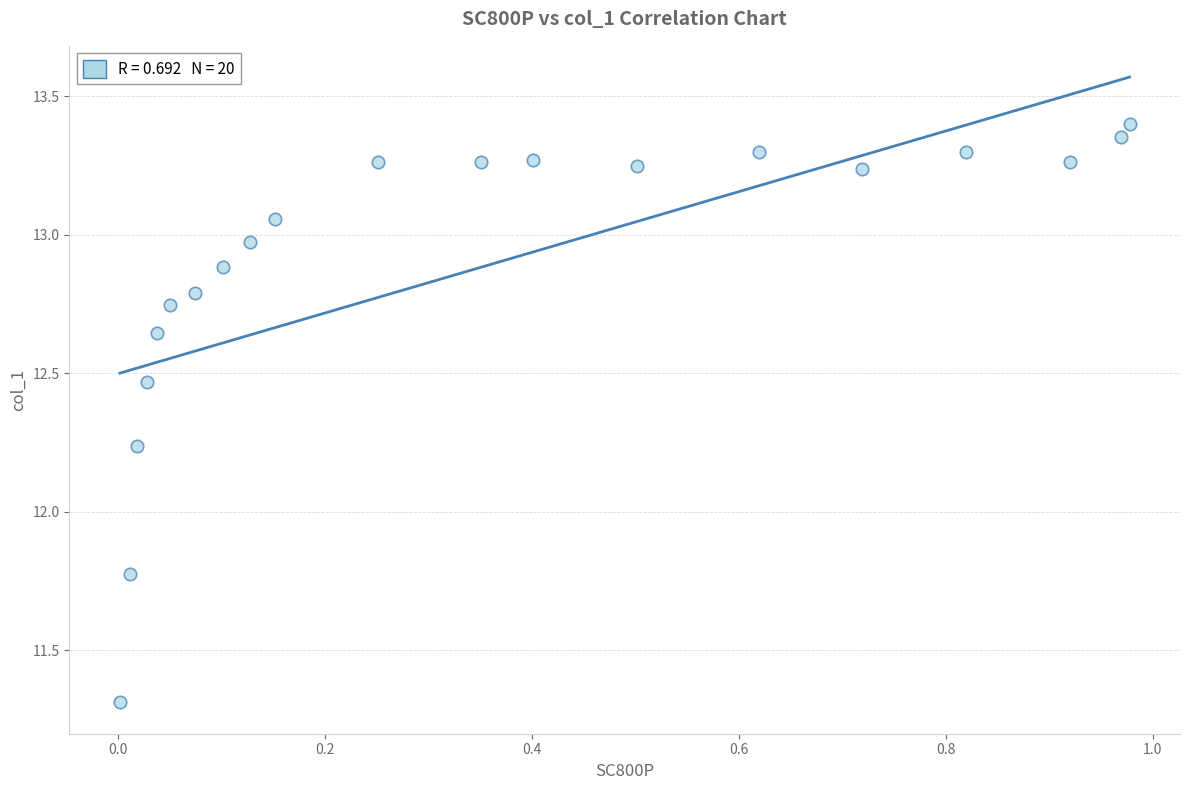

What is the range of Y values (max minus min)?

2.1